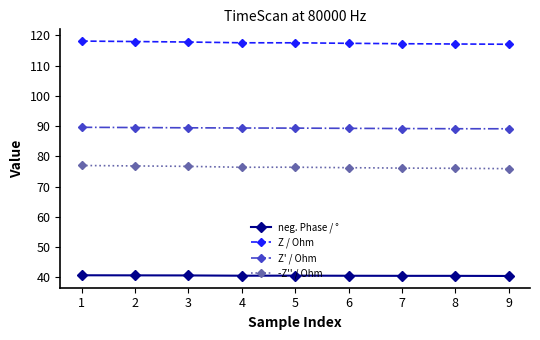

The Z' / Ohm series shows 33.5 at 6. True or false?

False